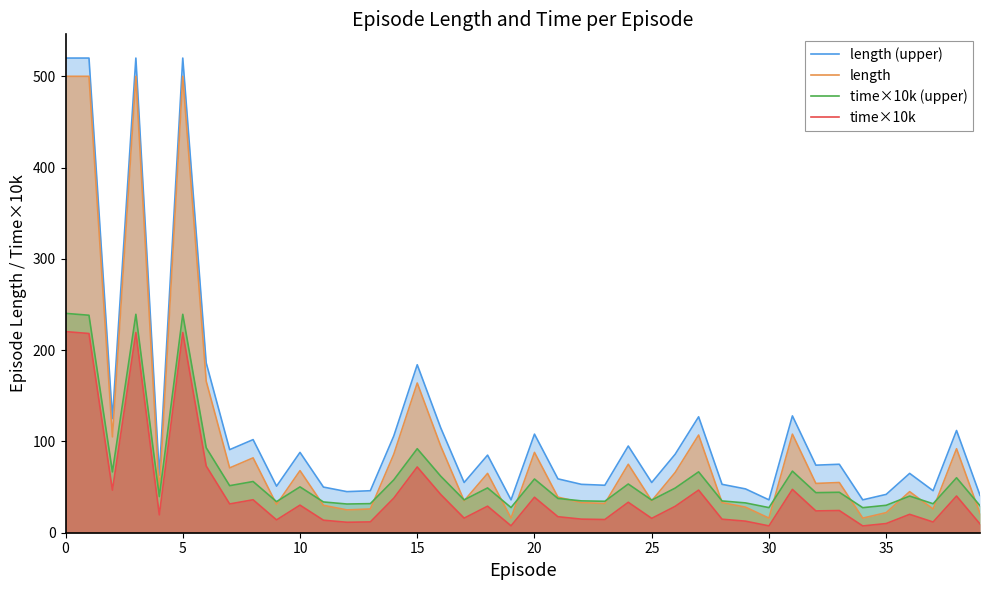

True or false: time×10k and time×10k (upper) intersect in this chart.

False